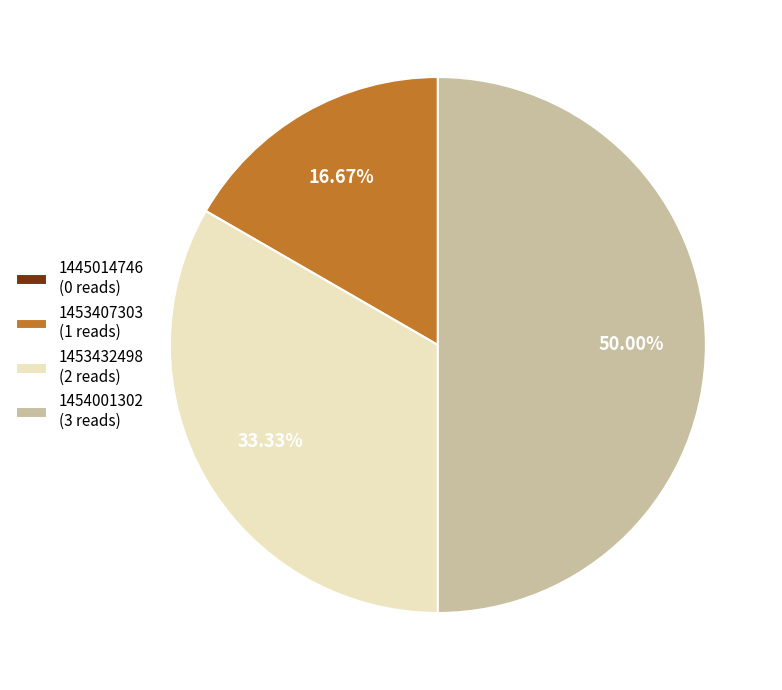

Does 1453407303 (1 reads) represent more than half of the total?

No